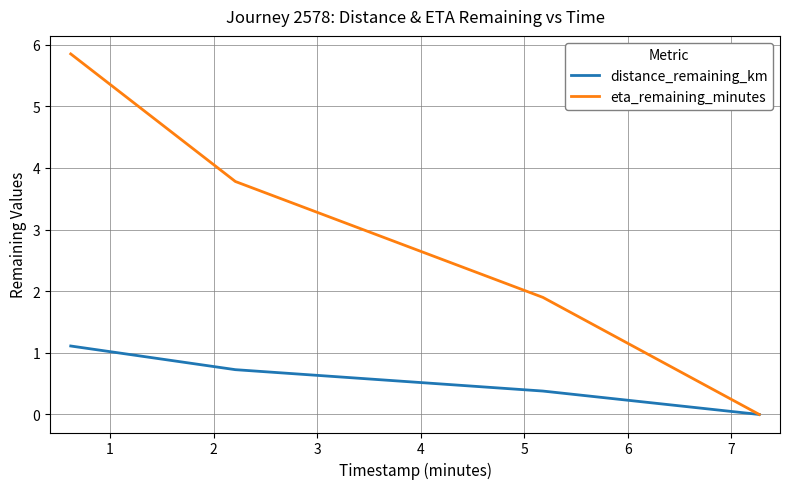

Which series has the widest spread of values?

eta_remaining_minutes